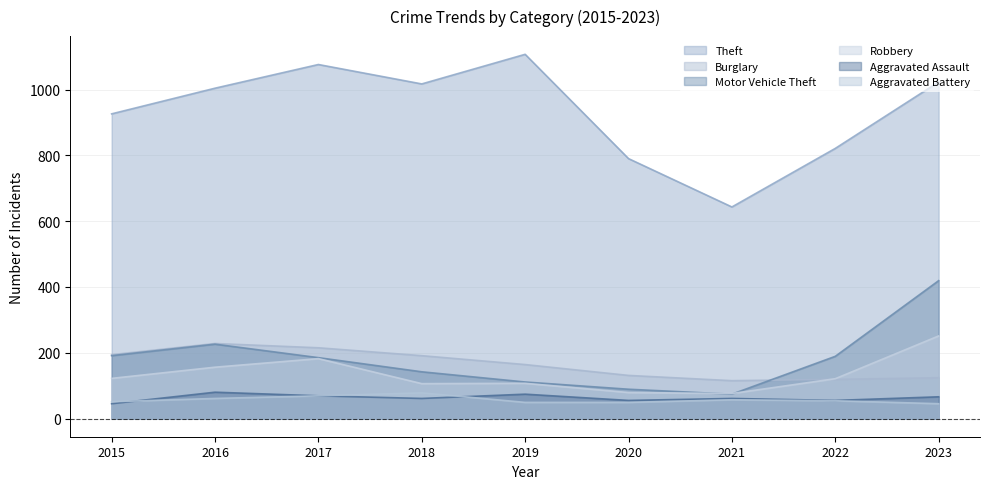

What is the difference between the second highest and second lowest values in the Aggravated Assault series?

19